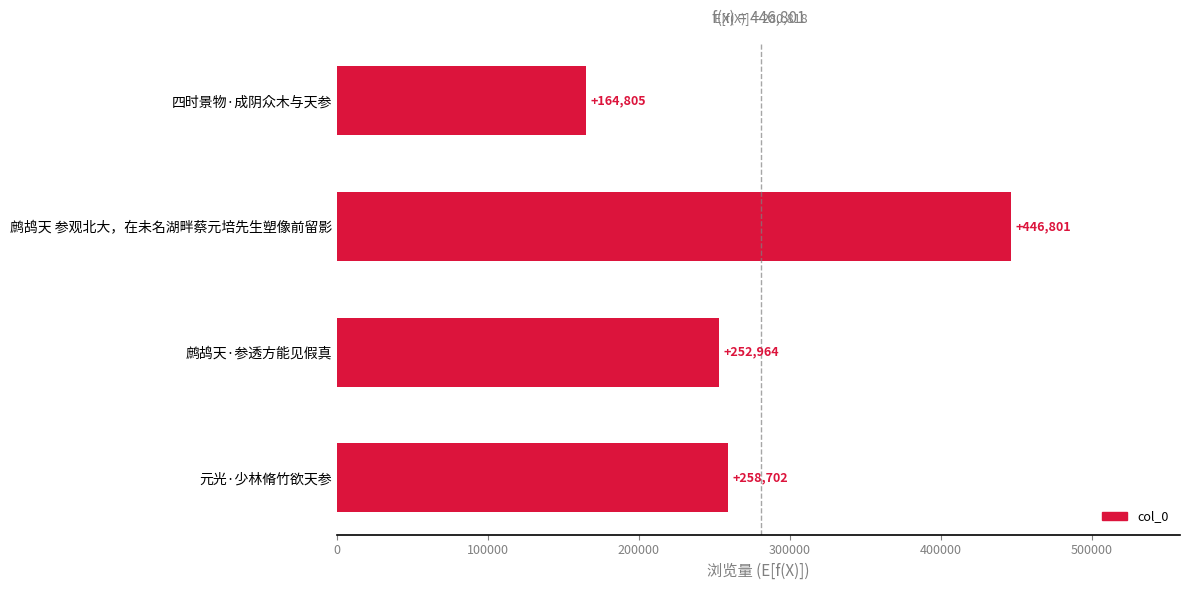

Read the value at 元光·少林脩竹欲天参.

258702